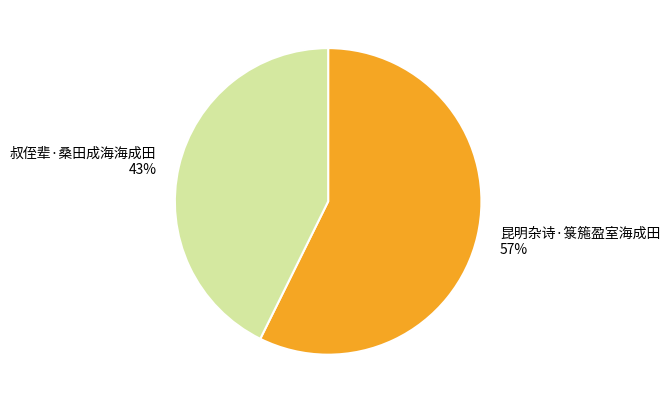

Combined, do 昆明杂诗·箓箷盈室海成田 and 叔侄辈·桑田成海海成田 account for over 50%?

Yes